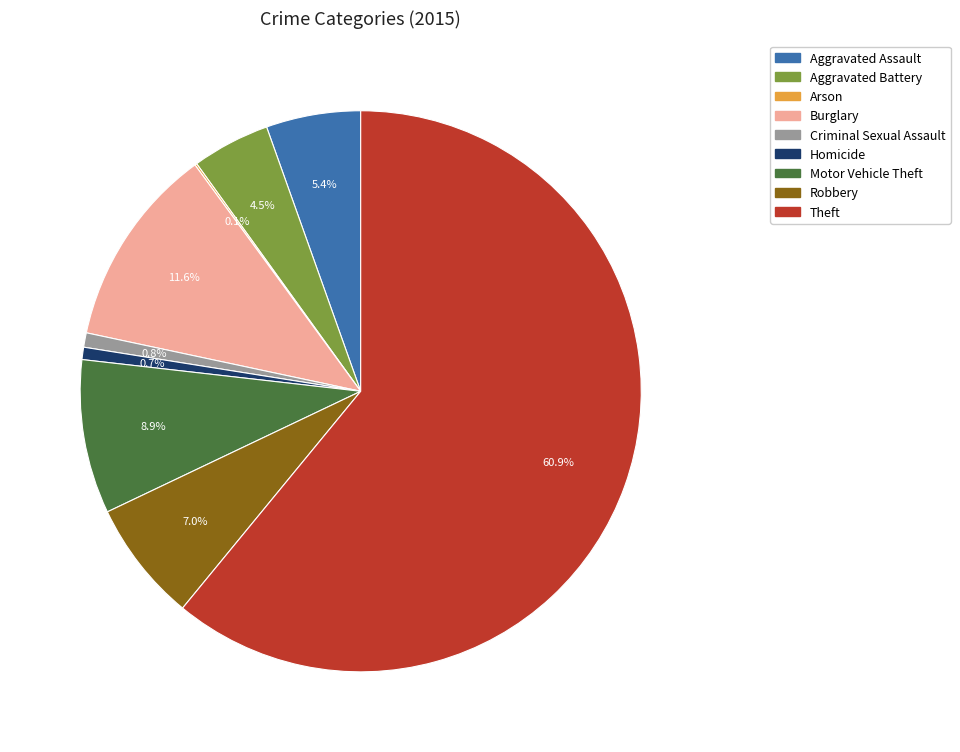

To the nearest percent, what is the average slice percentage?

11%